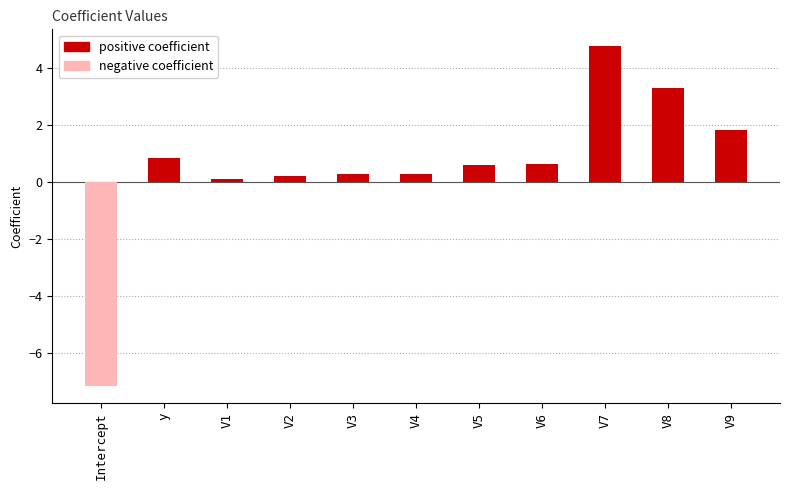

How many values are below 0?

1